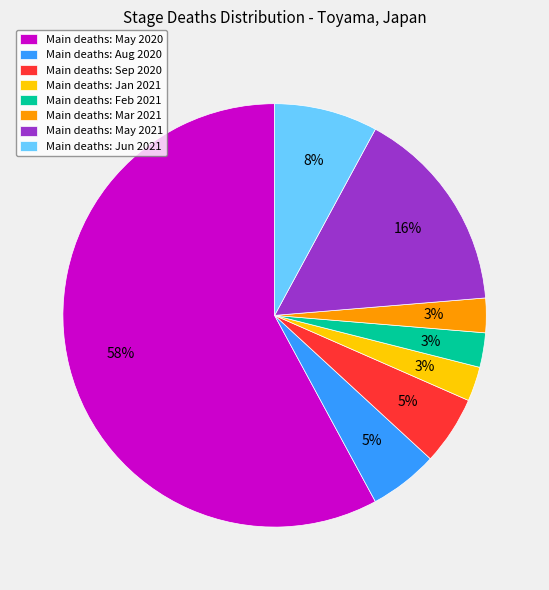

How many slices are in this pie chart?

8